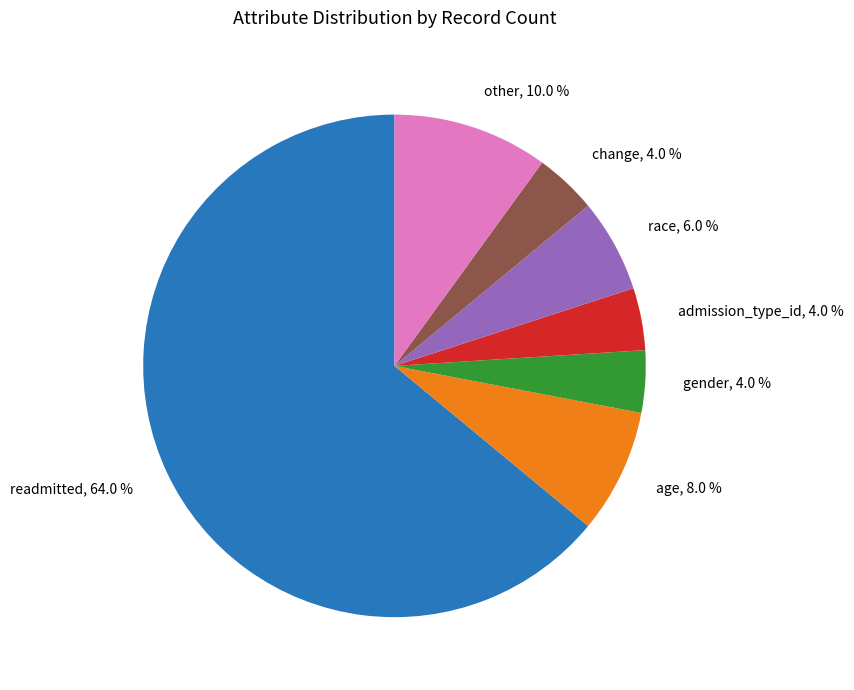

To the nearest percent, what portion does admission_type_id represent?

4%